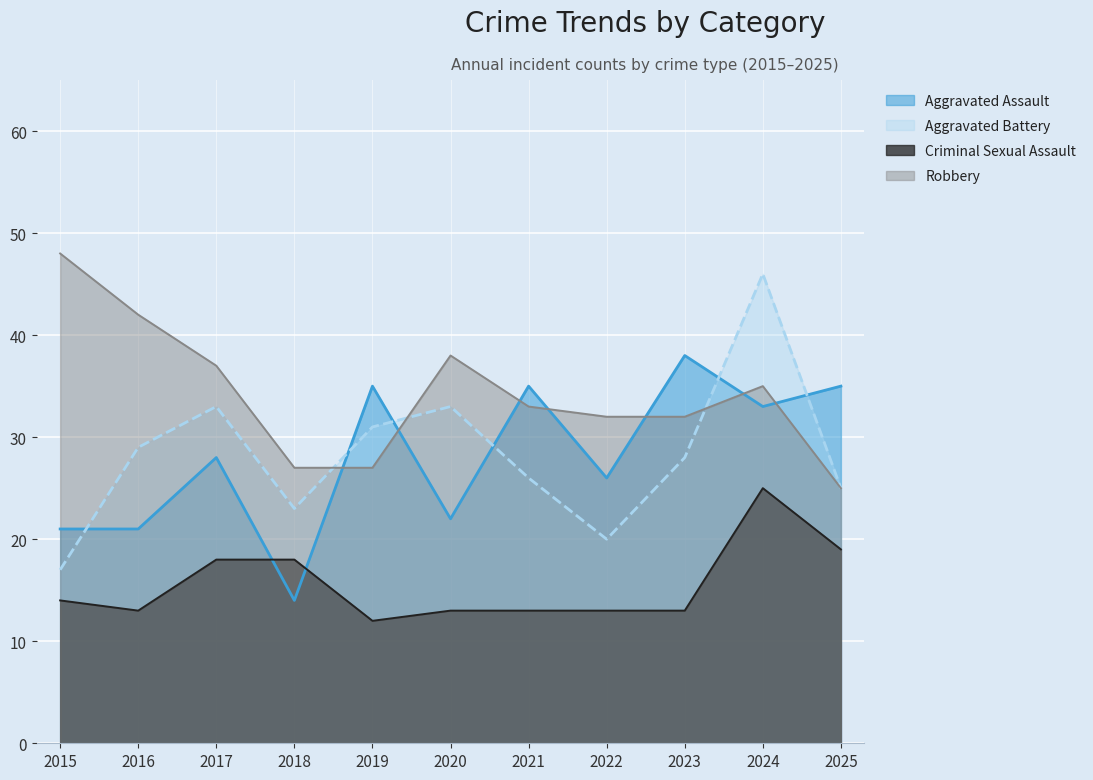

What are all the series names shown in the legend?

Aggravated Assault, Aggravated Battery, Criminal Sexual Assault, Robbery